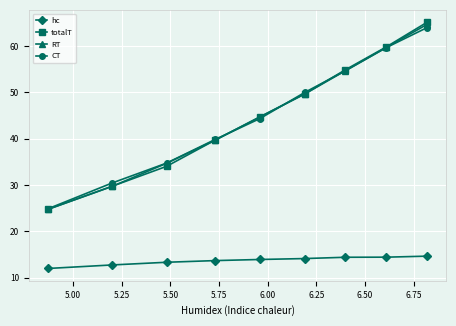

Which series has the largest range (max minus min)?

totalT